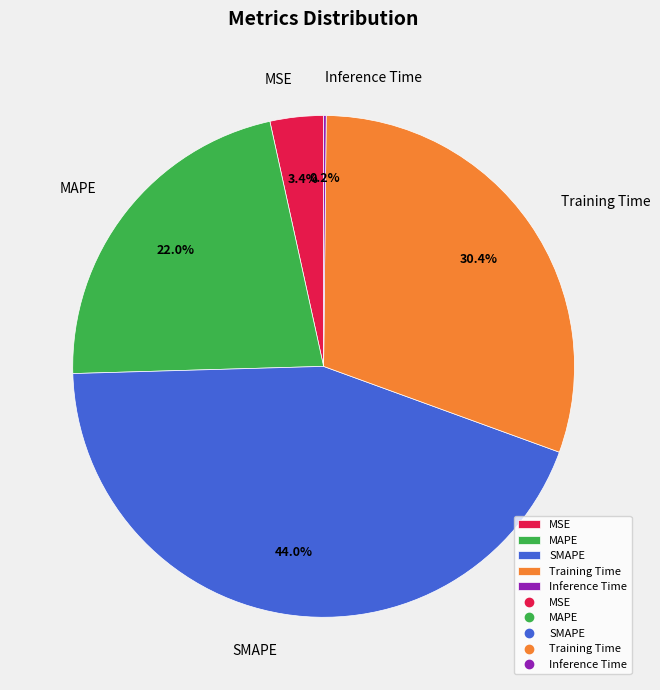

What portion of the pie excludes SMAPE?

56.0%